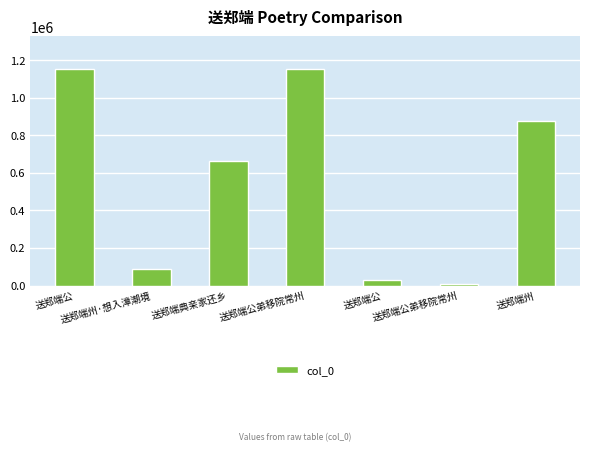

What is the sum of all values?

3965653